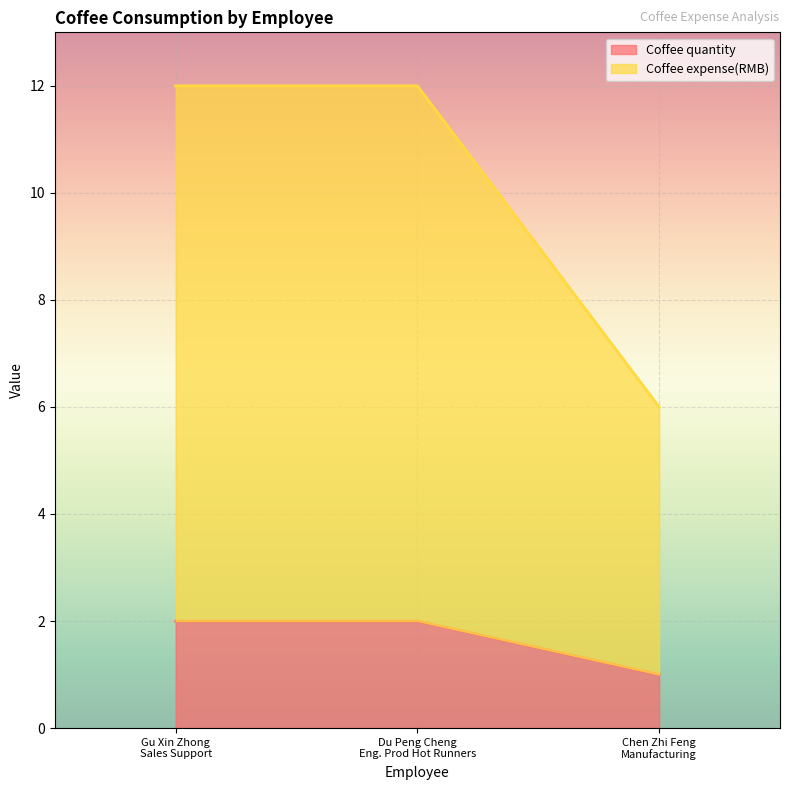

What are all the series names shown in the legend?

Coffee quantity, Coffee expense(RMB)